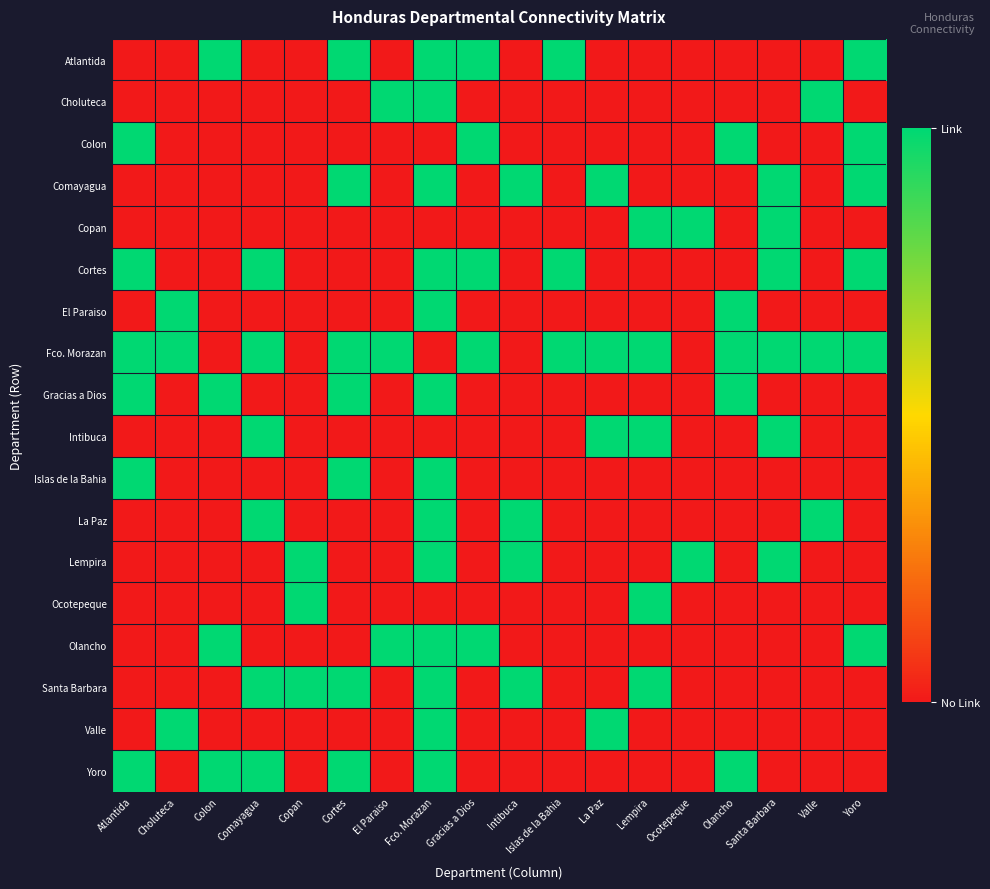

At La Paz, list the series in order from smallest to largest.

Atlantida, Choluteca, Colon, Copan, Cortes, El Paraiso, Gracias a Dios, Islas de la Bahia, La Paz, Lempira, Ocotepeque, Olancho, Santa Barbara, Yoro, Comayagua, Fco. Morazan, Intibuca, Valle